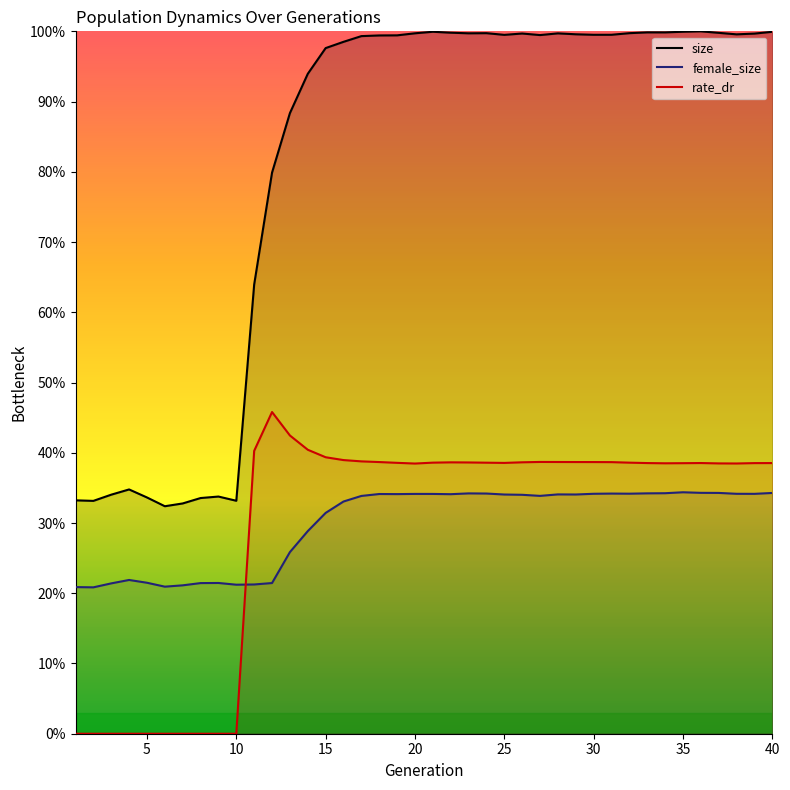

Reading left to right, list all the values displayed in this chart.

size: 0.3	0.3	0.3	0.3	0.3	0.3	0.3	0.3	0.3	0.3	0.6	0.8	0.9	0.9	1.0	1.0	1.0	1.0	1.0	1.0	1.0	1.0	1.0	1.0	1.0	1.0	1.0	1.0	1.0	1.0	1.0	1.0	1.0	1.0	1.0	1.0	1.0	1.0	1.0	1.0
female_size: 0.2	0.2	0.2	0.2	0.2	0.2	0.2	0.2	0.2	0.2	0.2	0.2	0.3	0.3	0.3	0.3	0.3	0.3	0.3	0.3	0.3	0.3	0.3	0.3	0.3	0.3	0.3	0.3	0.3	0.3	0.3	0.3	0.3	0.3	0.3	0.3	0.3	0.3	0.3	0.3
rate_dr: 0.0	0.0	0.0	0.0	0.0	0.0	0.0	0.0	0.0	0.0	0.4	0.5	0.4	0.4	0.4	0.4	0.4	0.4	0.4	0.4	0.4	0.4	0.4	0.4	0.4	0.4	0.4	0.4	0.4	0.4	0.4	0.4	0.4	0.4	0.4	0.4	0.4	0.4	0.4	0.4